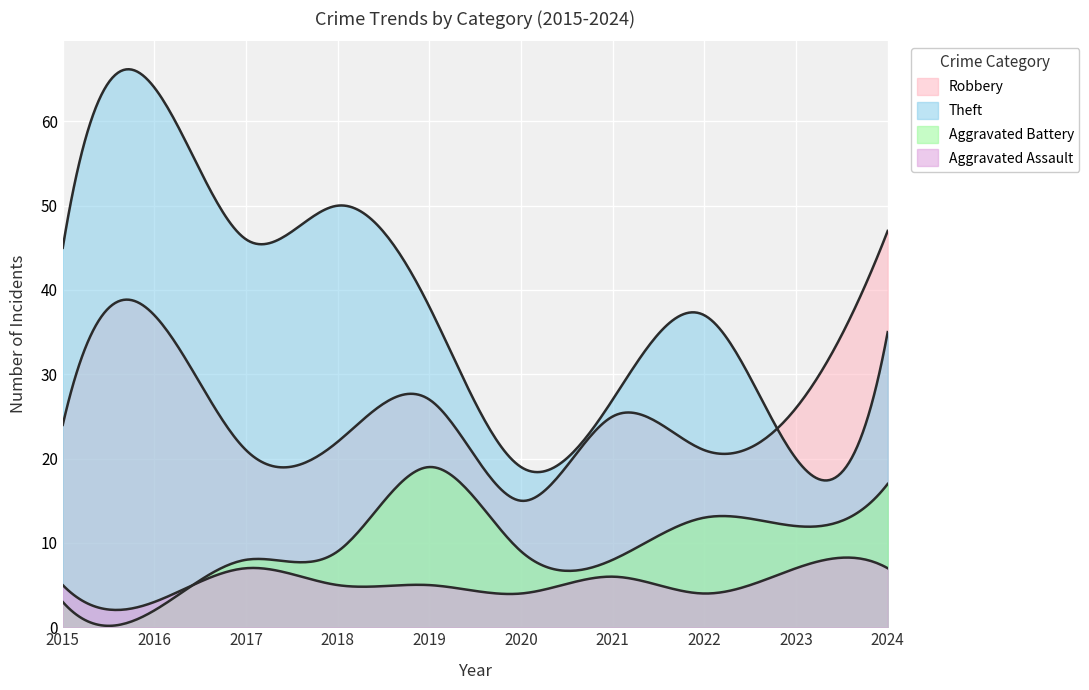

At which category is the sum across all series the highest?

2016